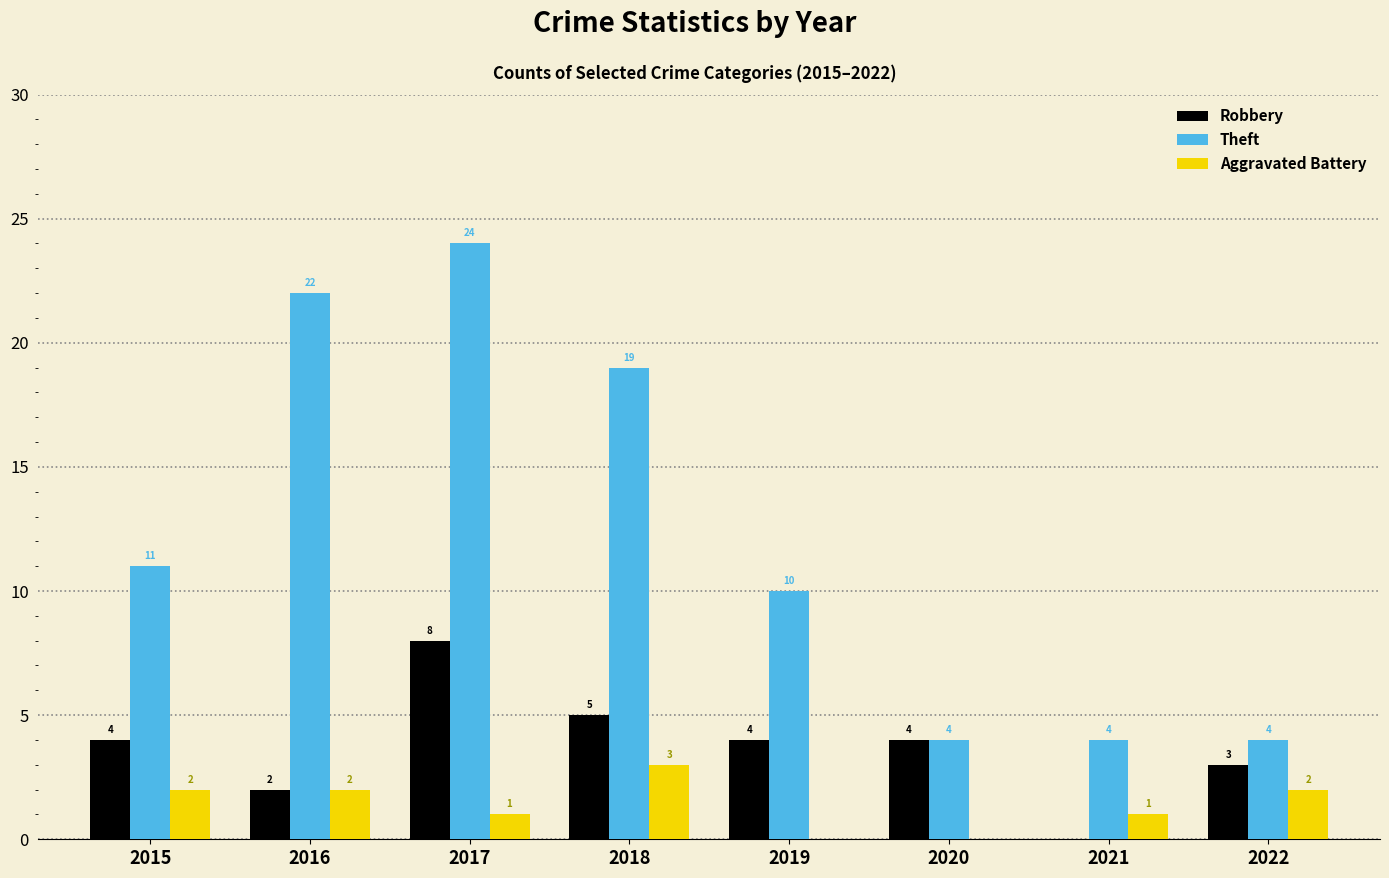

Between 2020 and 2021, which series saw the biggest shift?

Robbery